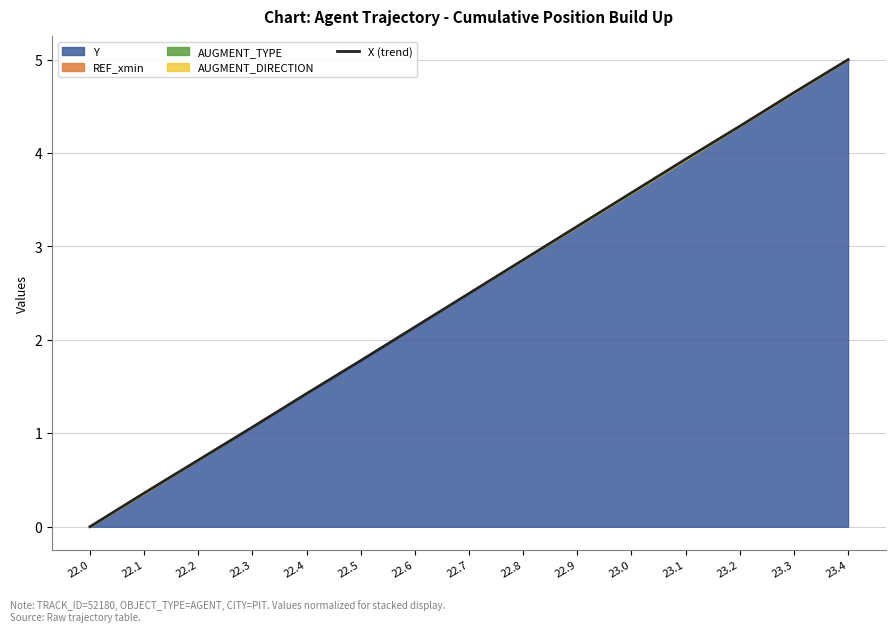

At which category does the chart reach its peak across all series?

23.4